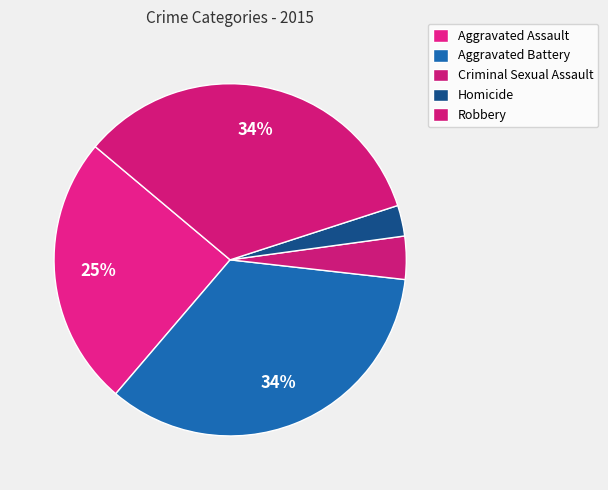

Rank the categories by value from highest to lowest.

Aggravated Battery, Robbery, Aggravated Assault, Criminal Sexual Assault, Homicide